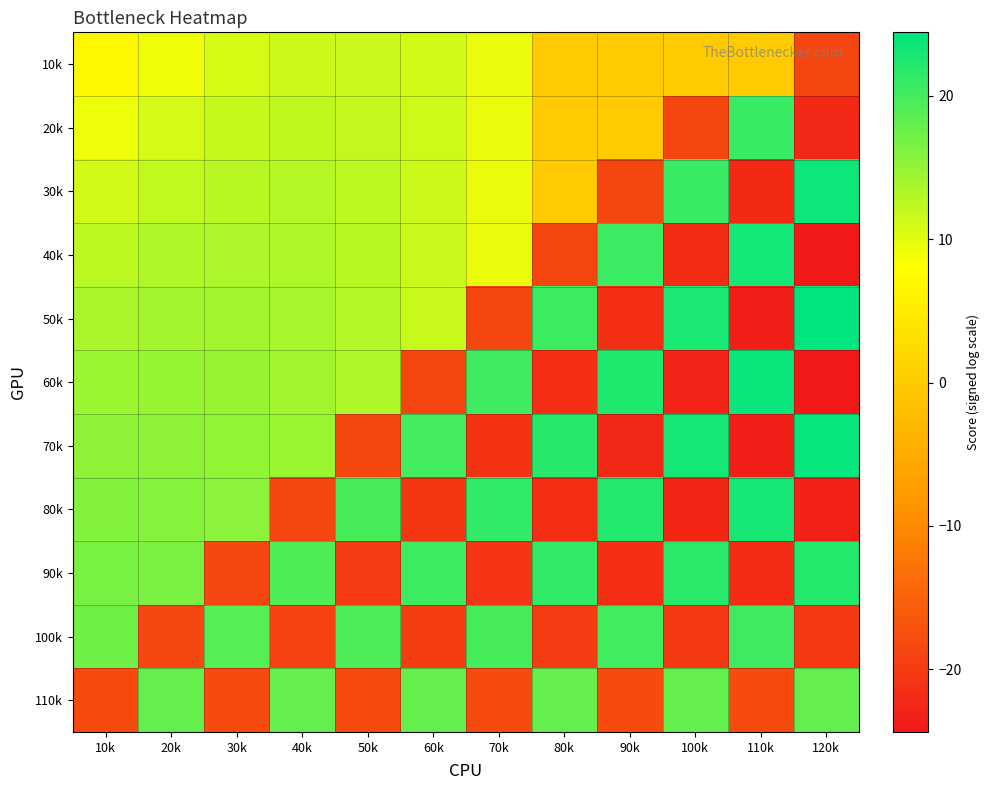

What is the spread (max minus min) of values at 40k?

38.7